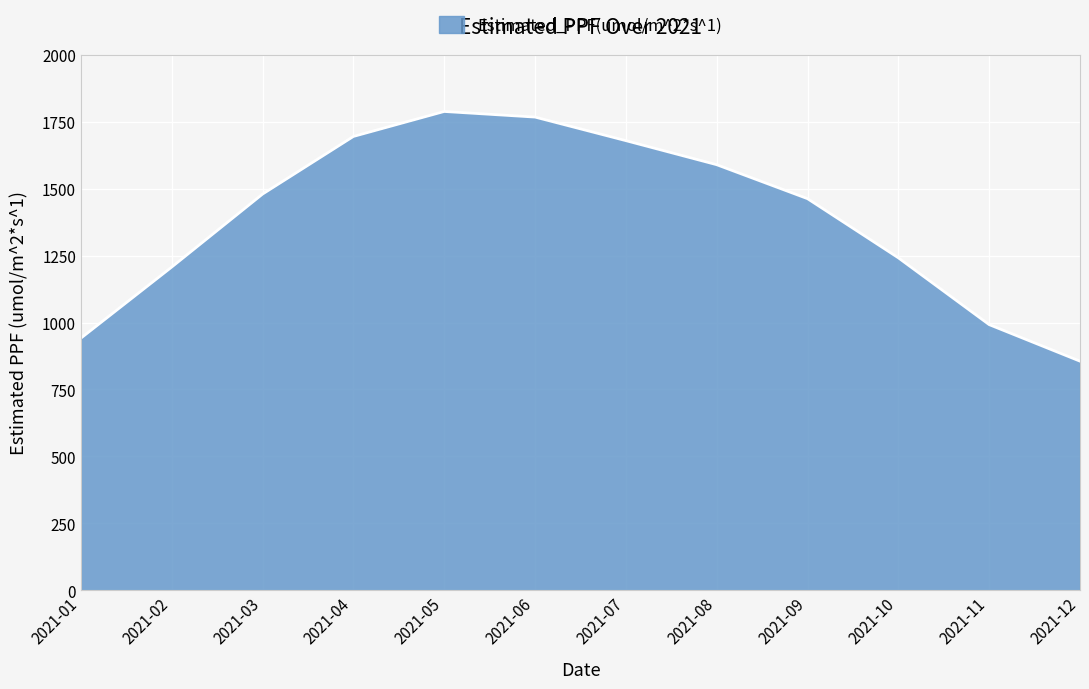

Reading left to right, what are all the values shown in this chart?

2021-01=941.7	2021-02=1207.1	2021-03=1479.4	2021-04=1694.4	2021-05=1787.6	2021-06=1766.7	2021-07=1678.8	2021-08=1589.0	2021-09=1462.2	2021-10=1241.5	2021-11=992.2	2021-12=855.8